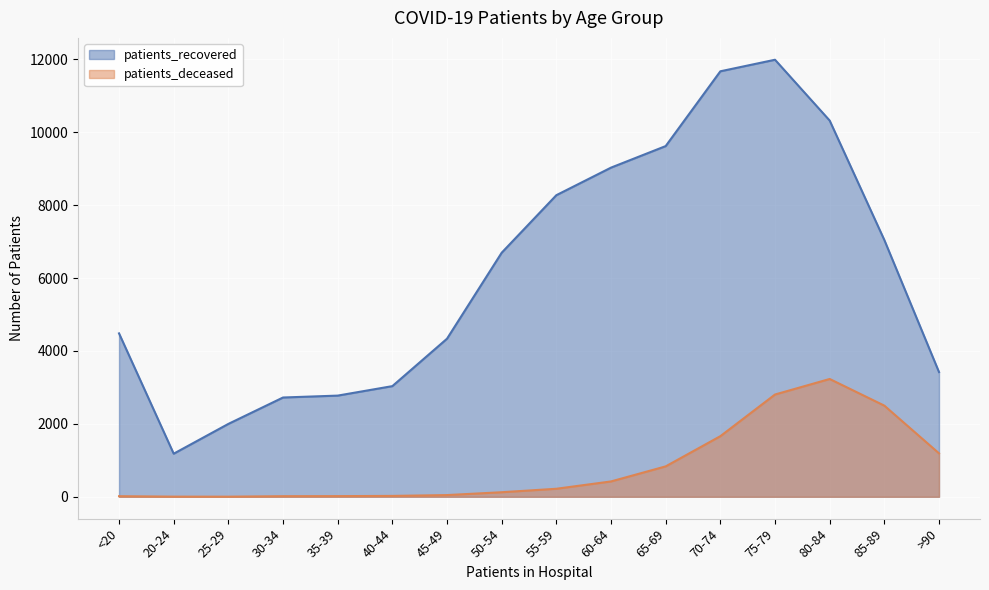

The patients_recovered series shows 11482 at 50-54. True or false?

False